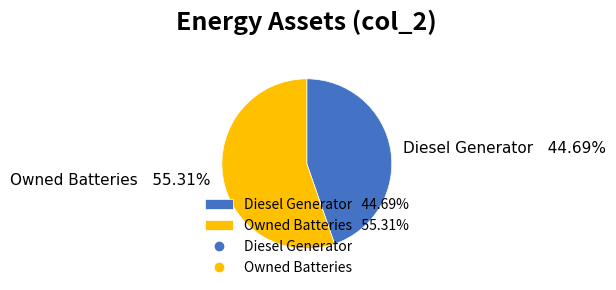

Approximately how many times larger is the value at Owned Batteries 55.31% compared to Diesel Generator 44.69%?

1.2